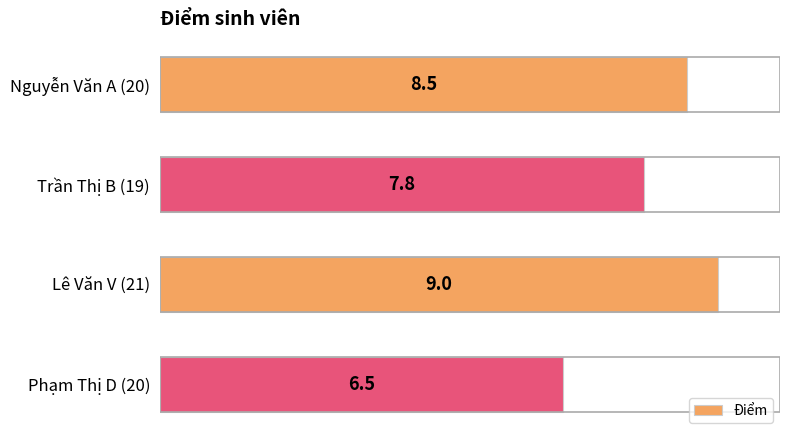

Is it true that the value at Lê Văn V (21) is 3.5?

False